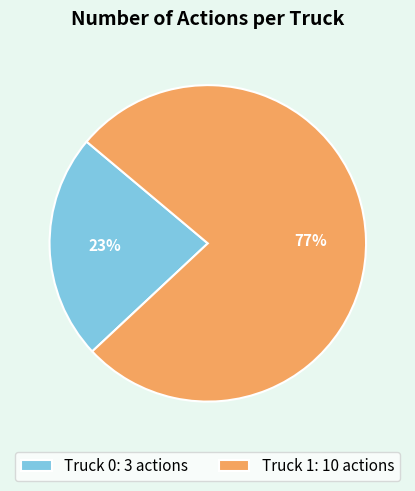

True or false: Truck 0 accounts for 23% of the total.

True